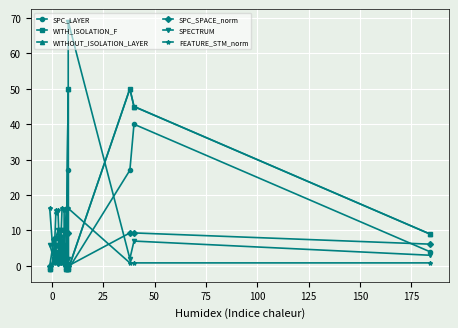

Is the value of SPC_SPACE_norm at 13 greater than the value of SPECTRUM at 75?

No